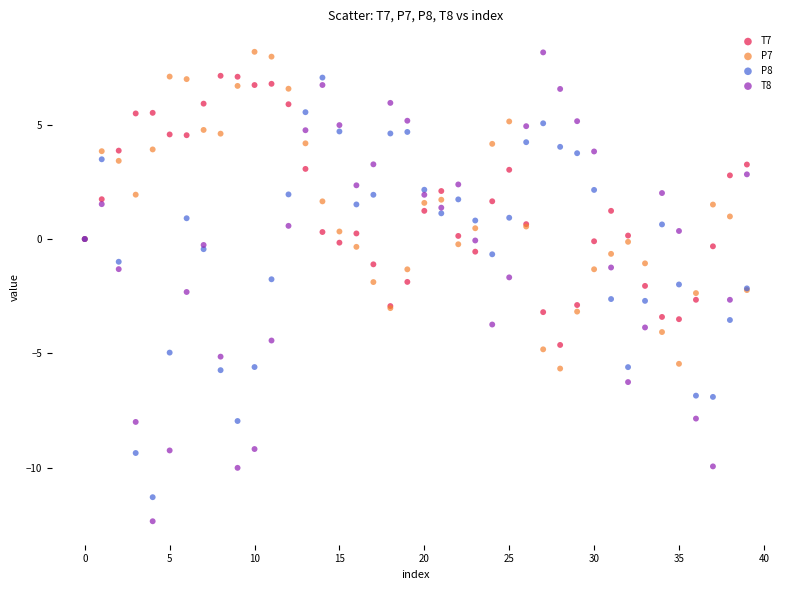

Which series has the largest Y range (max minus min)?

T8